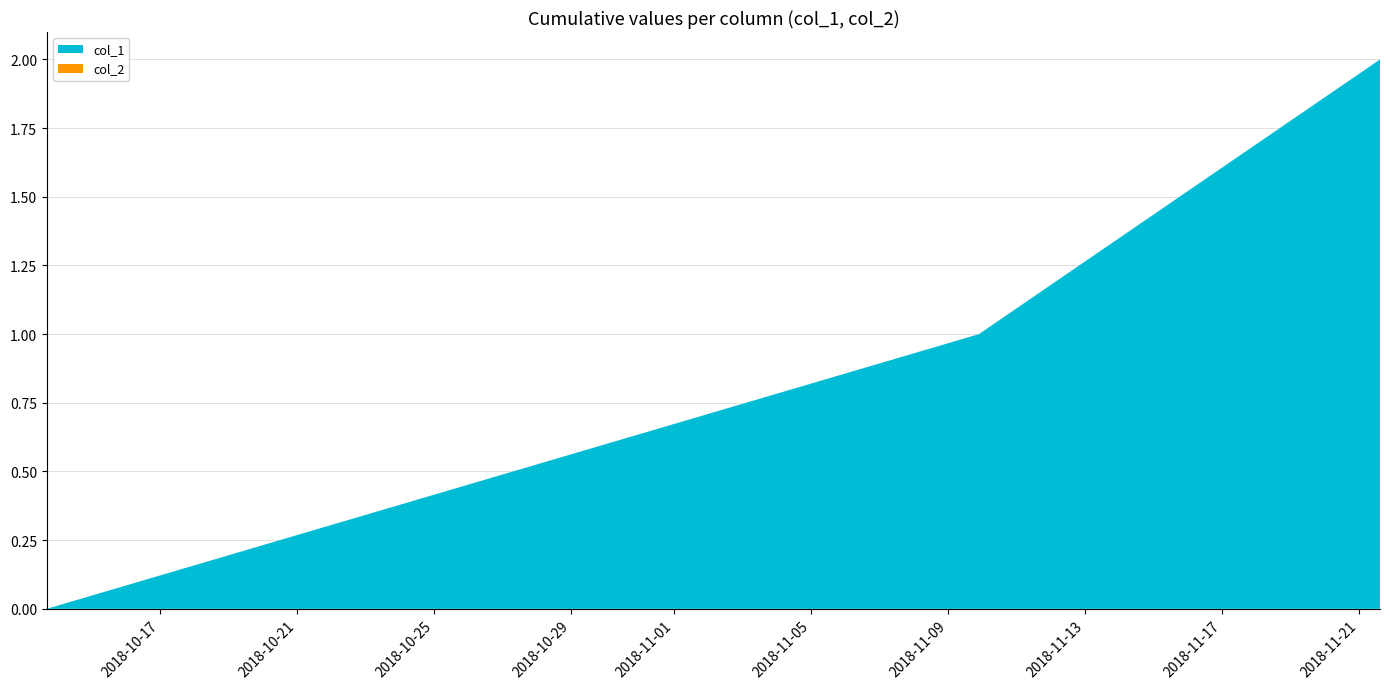

Reading right to left, extract all data points from this chart.

col_1: 1542810395=2	1541798804=1	1539448289=0
col_2: 1542810395=0	1541798804=0	1539448289=0